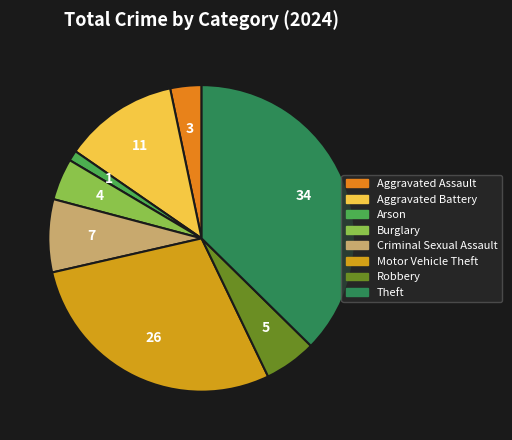

What is the ratio of the value at Aggravated Assault to the value at Theft?

0.1